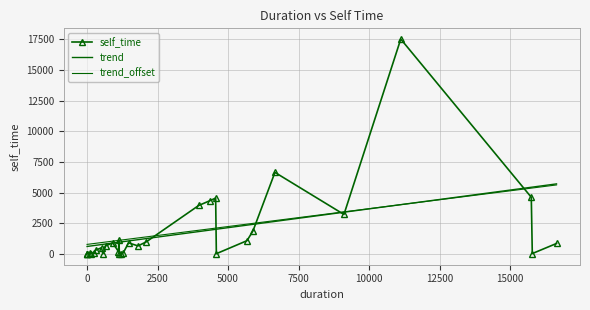

How many interior local peaks (higher than both neighbors) does the data have?

9